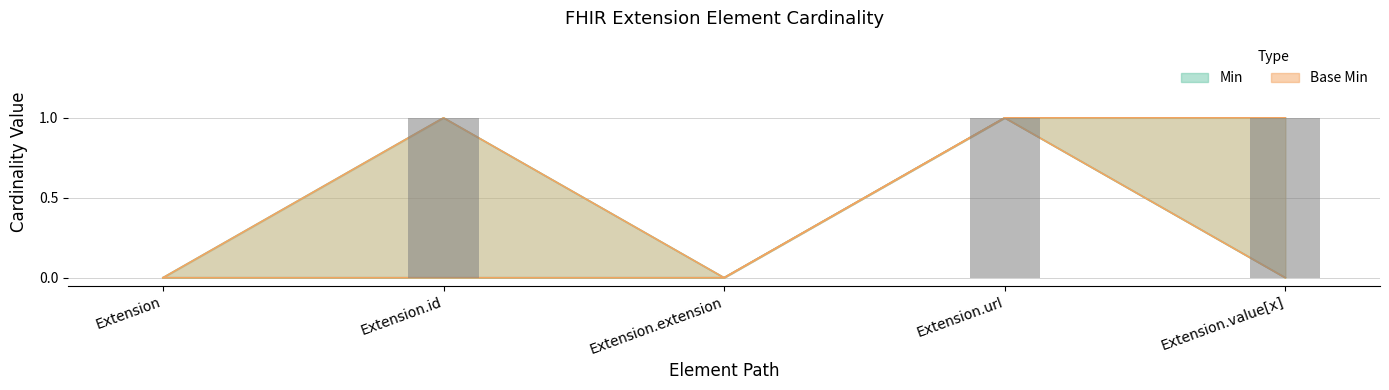

Count the number of categories in the chart.

5